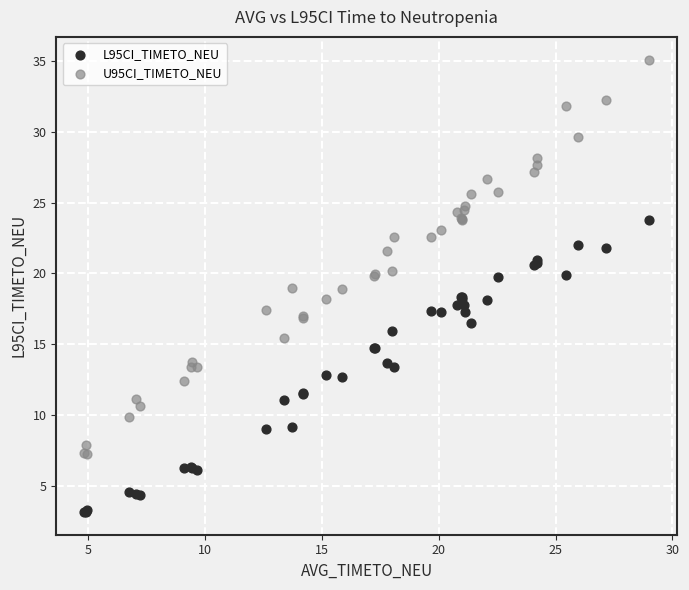

What is the X range (max minus min) for the scatter plot?

24.1